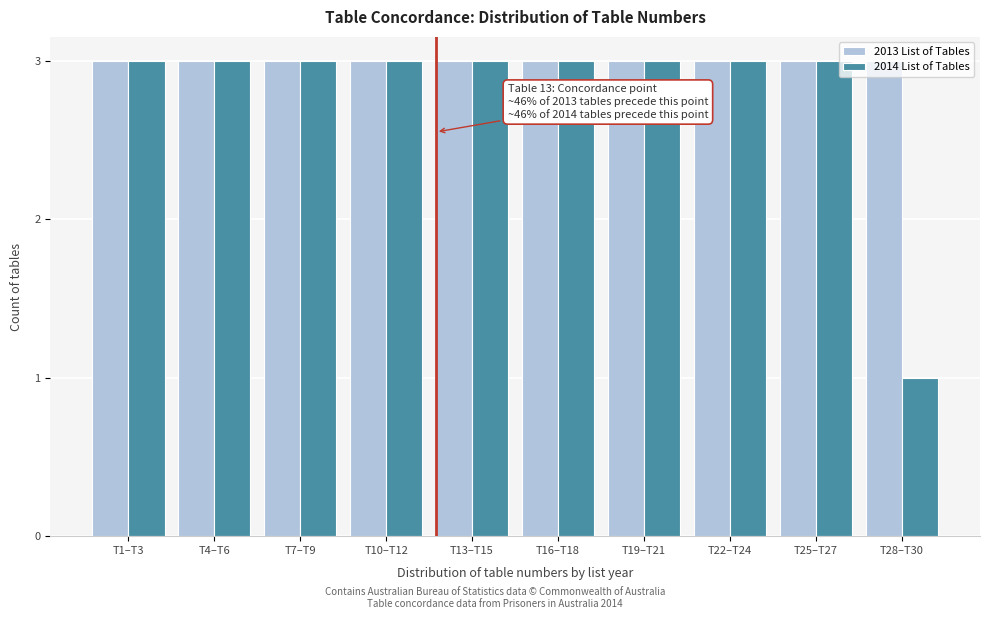

Which category has the lowest value across all series?

T28–T30